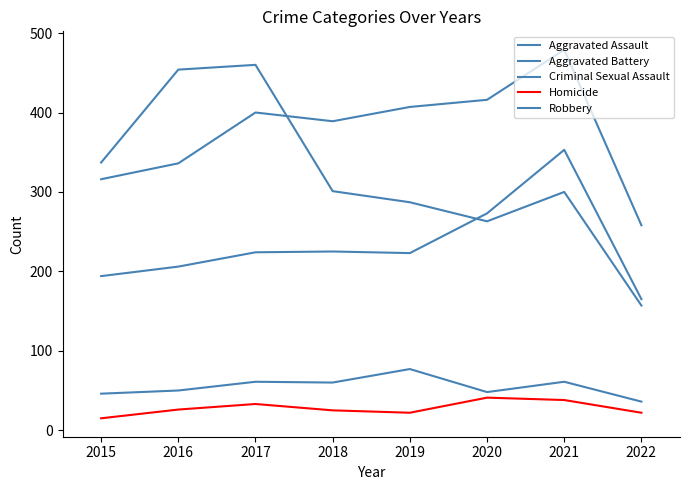

Which series has the largest total across all categories?

Aggravated Battery